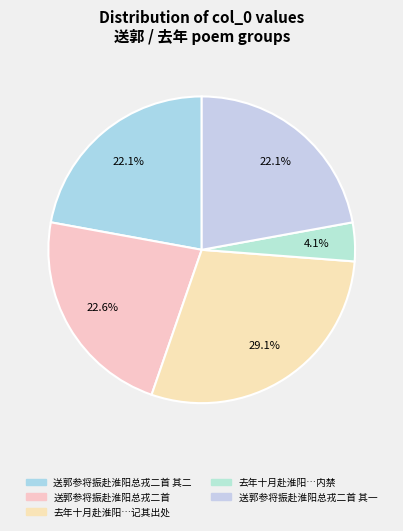

Which category has the biggest portion of the pie?

去年十月赴淮阳…记其出处